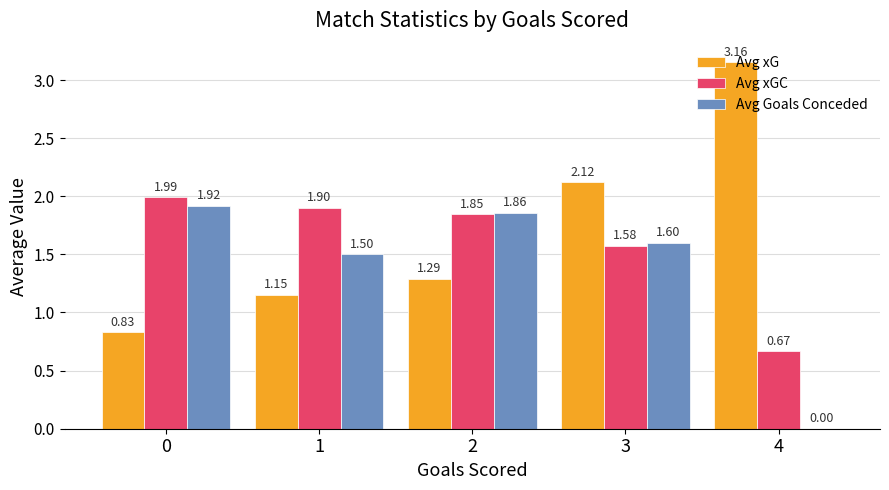

Which series has the largest total across all categories?

Avg xG